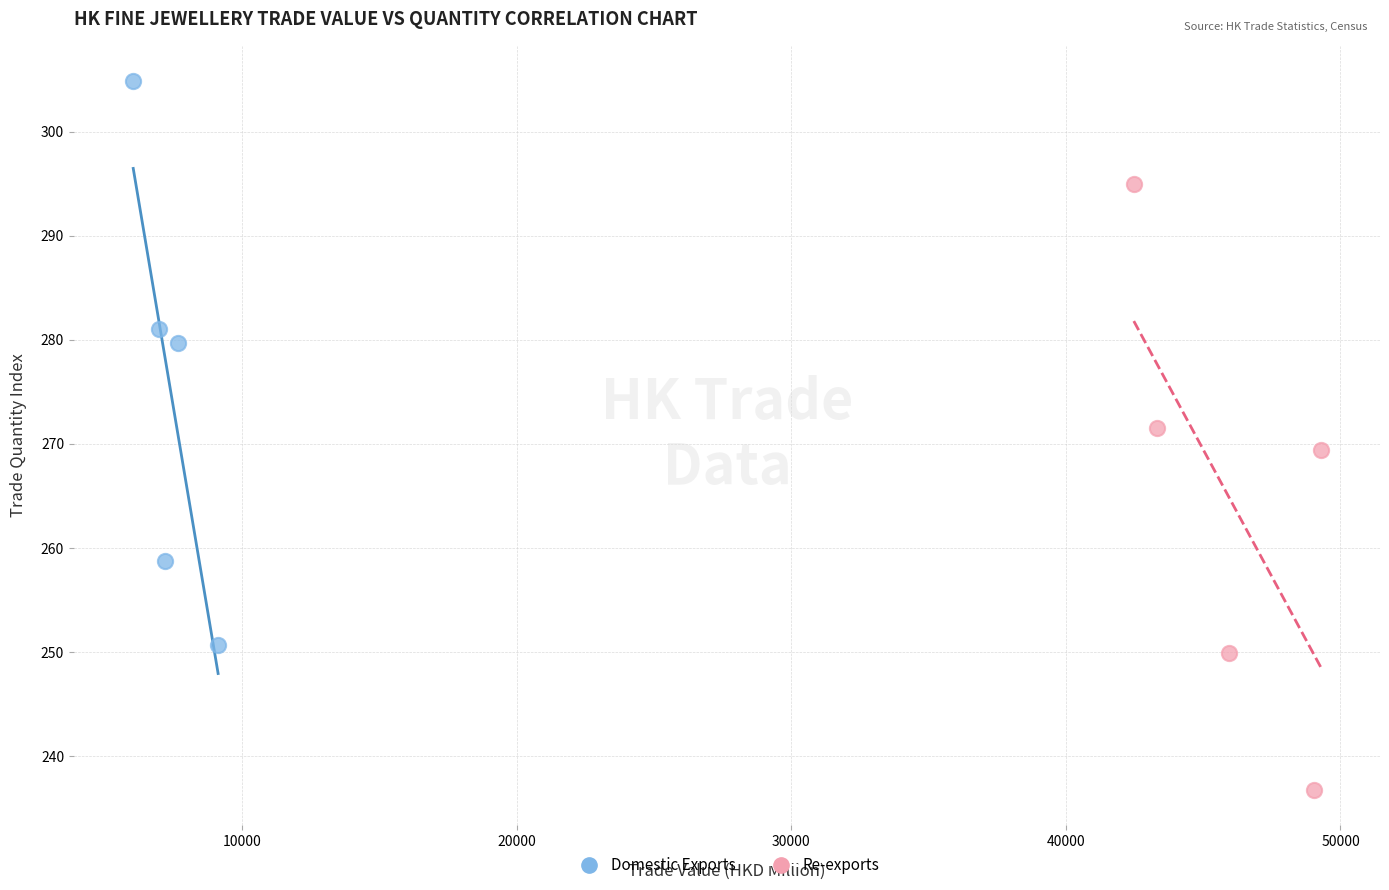

Which series reaches the minimum Y coordinate?

Re-exports